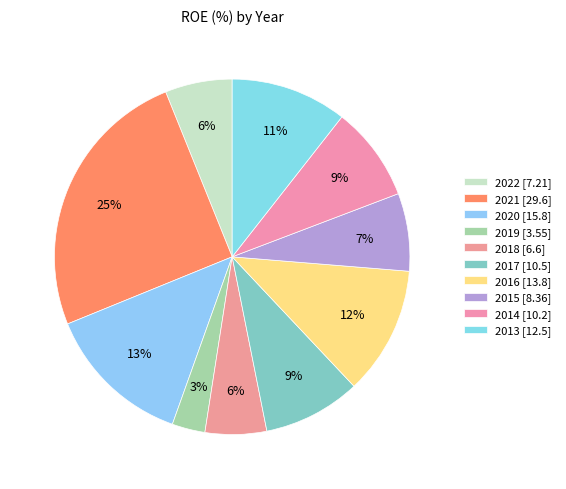

Count the number of slices in the pie.

10